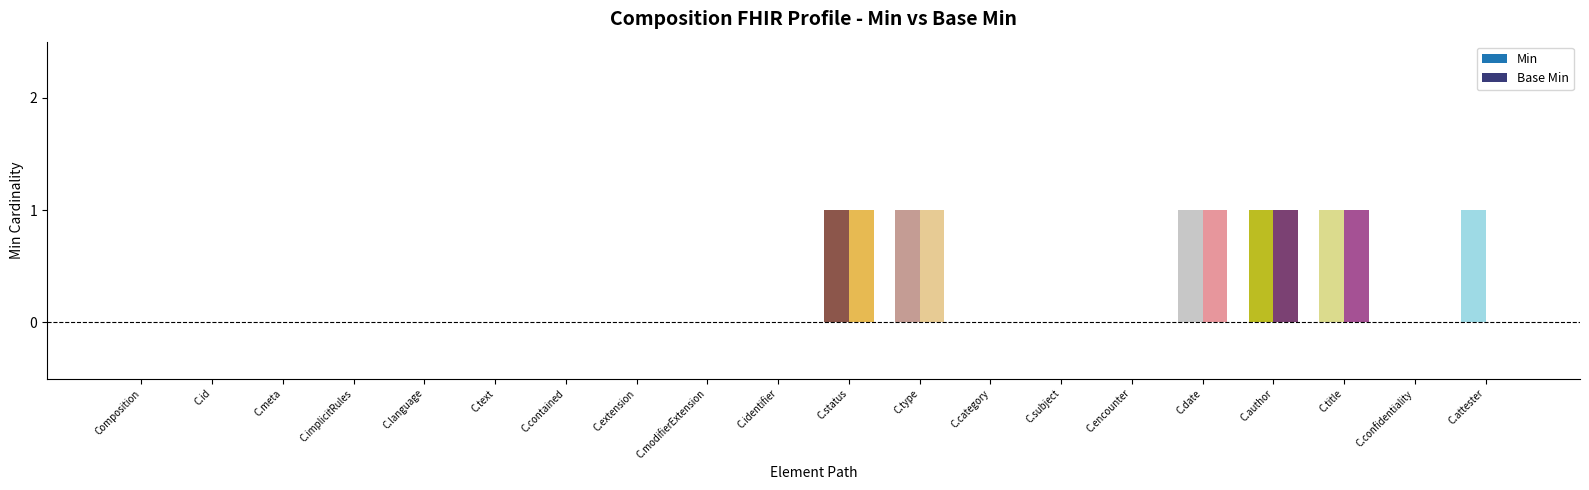

The value of Min at C.title is 1. True or false?

True